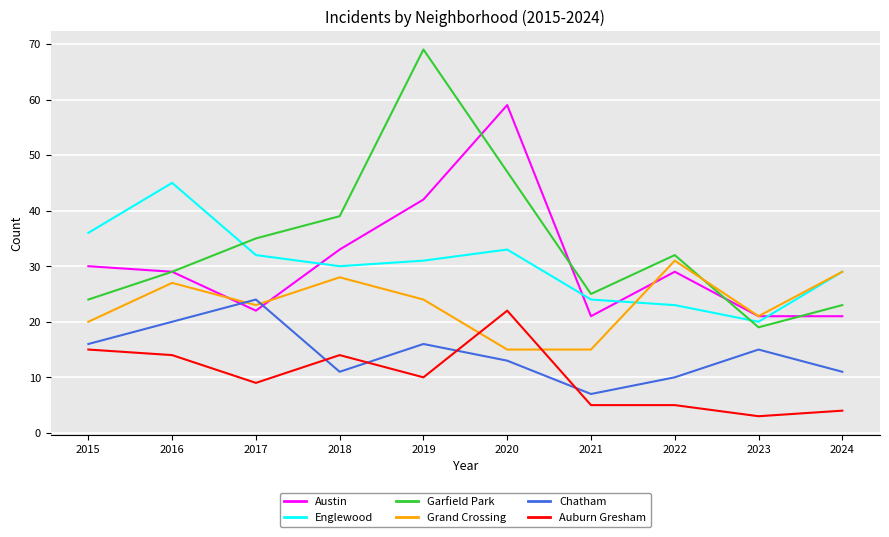

At which category does the chart reach its peak across all series?

2019